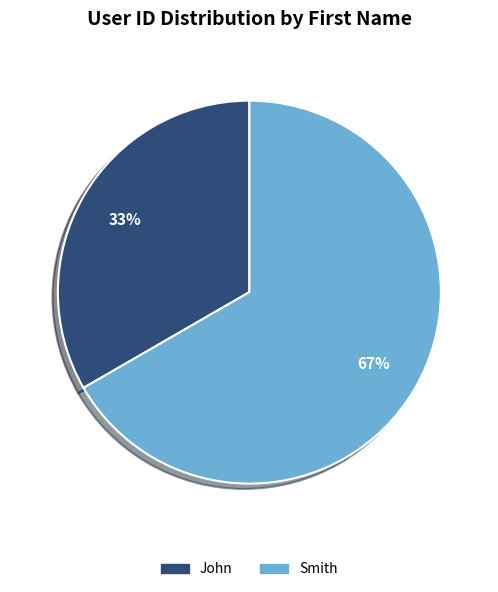

What percentage is the Smith slice, to the nearest percent?

67%